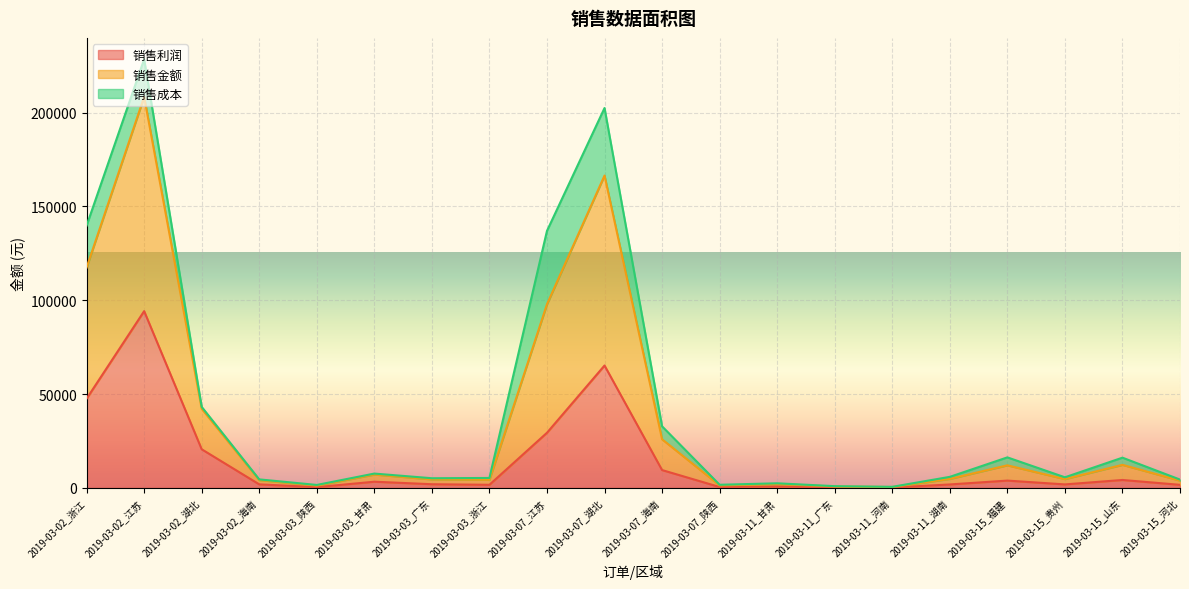

How many interior local peaks does the 销售利润 series have?

6